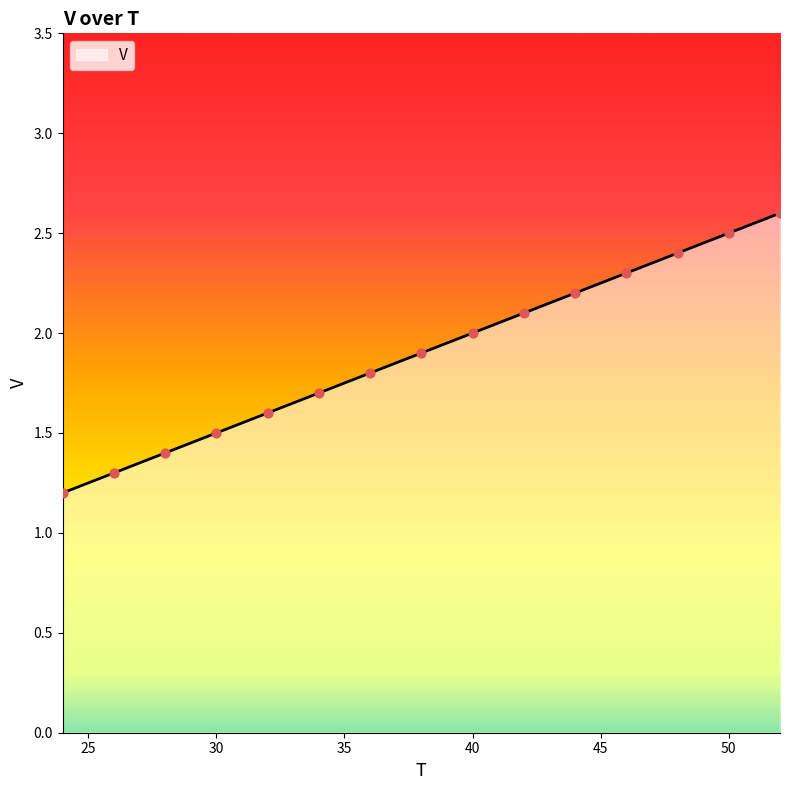

What is the difference between the maximum and minimum values?

1.4